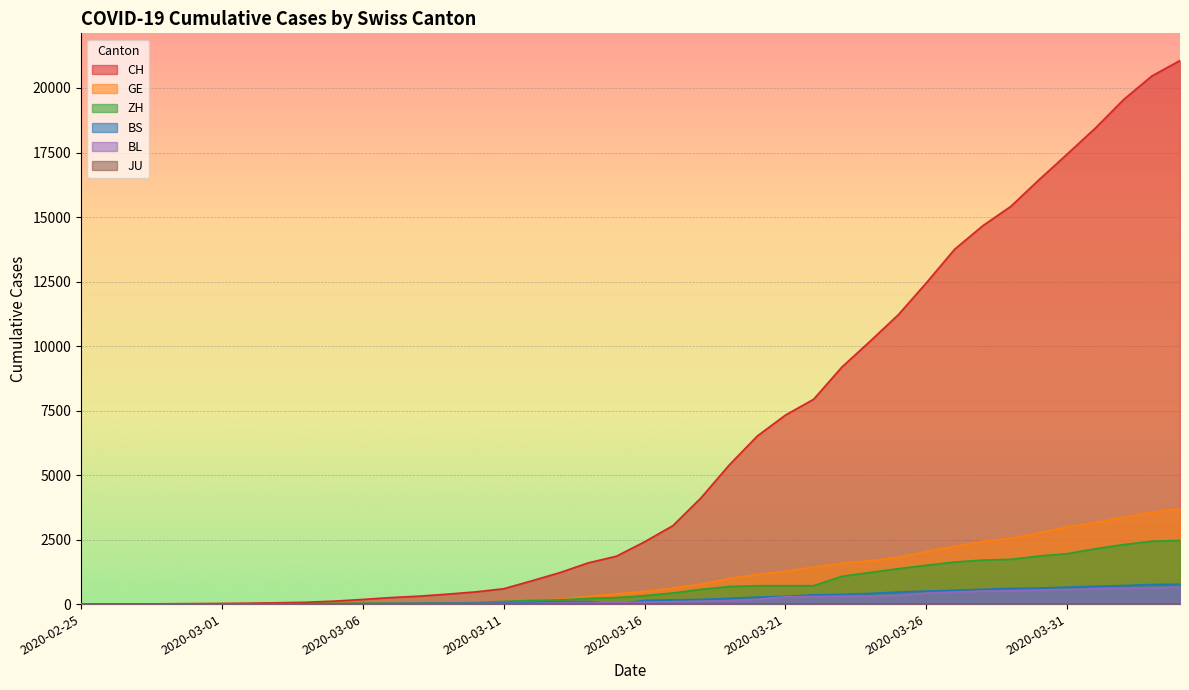

Which series has the largest range (max minus min)?

CH